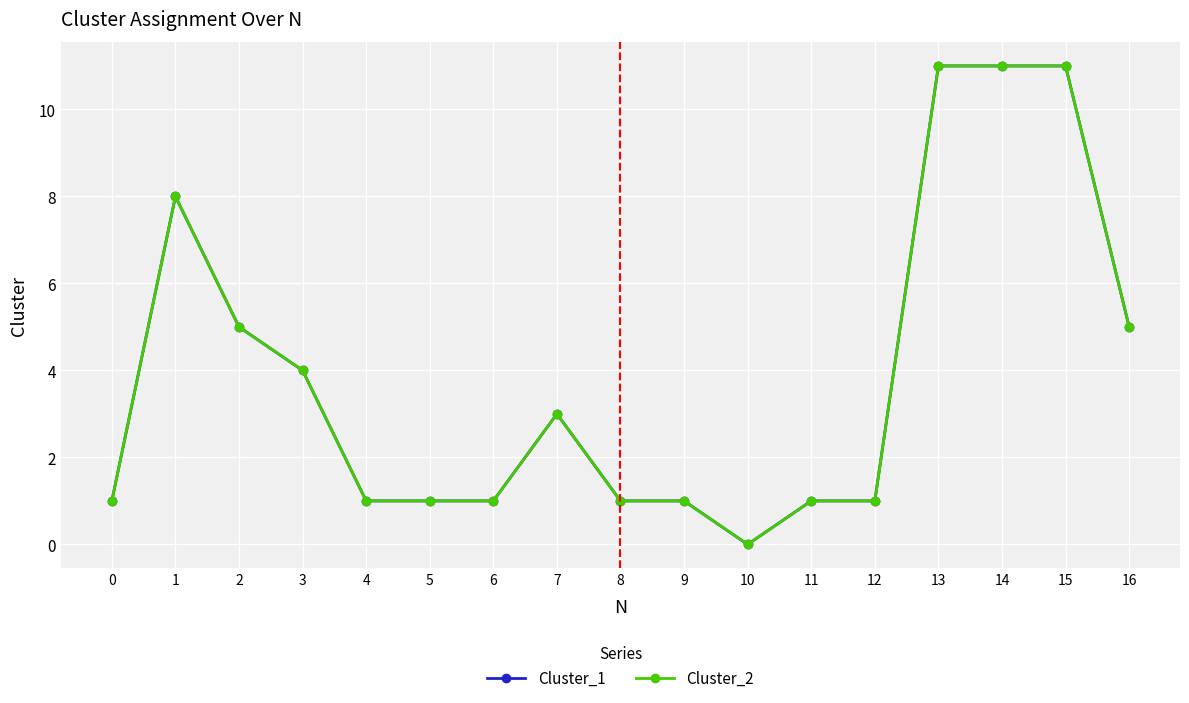

What is the value of the Cluster_1 point at the 7th from the left?

1